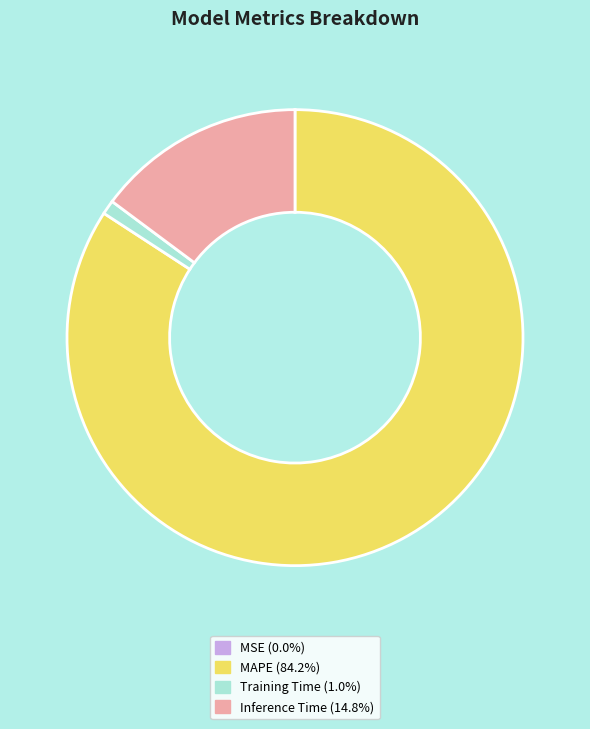

Is the sum of Training Time (1.0%) and Inference Time (14.8%) greater than half?

No